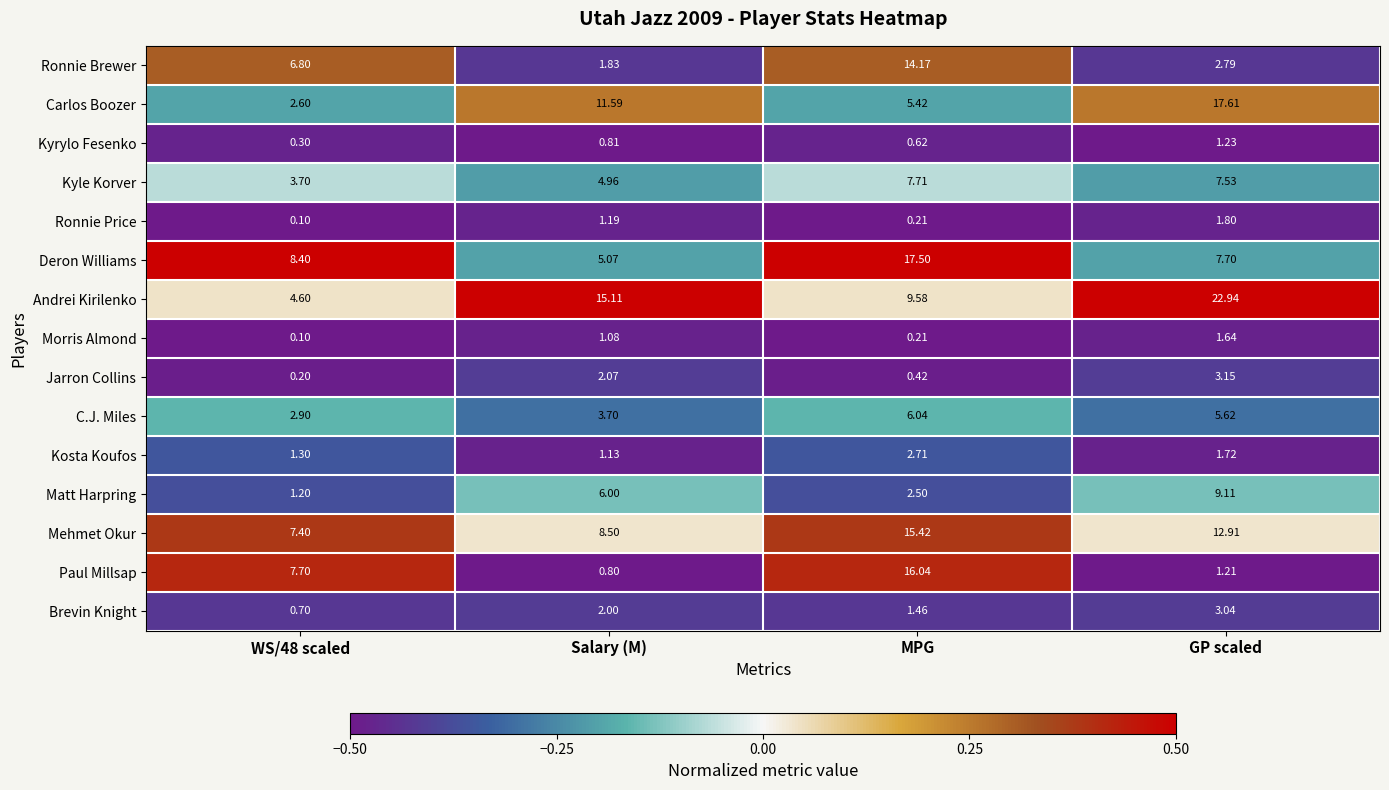

Rank the series by their maximum value, from lowest to highest.

Kyrylo Fesenko, Morris Almond, Ronnie Price, Kosta Koufos, Brevin Knight, Jarron Collins, C.J. Miles, Kyle Korver, Matt Harpring, Ronnie Brewer, Mehmet Okur, Paul Millsap, Deron Williams, Carlos Boozer, Andrei Kirilenko